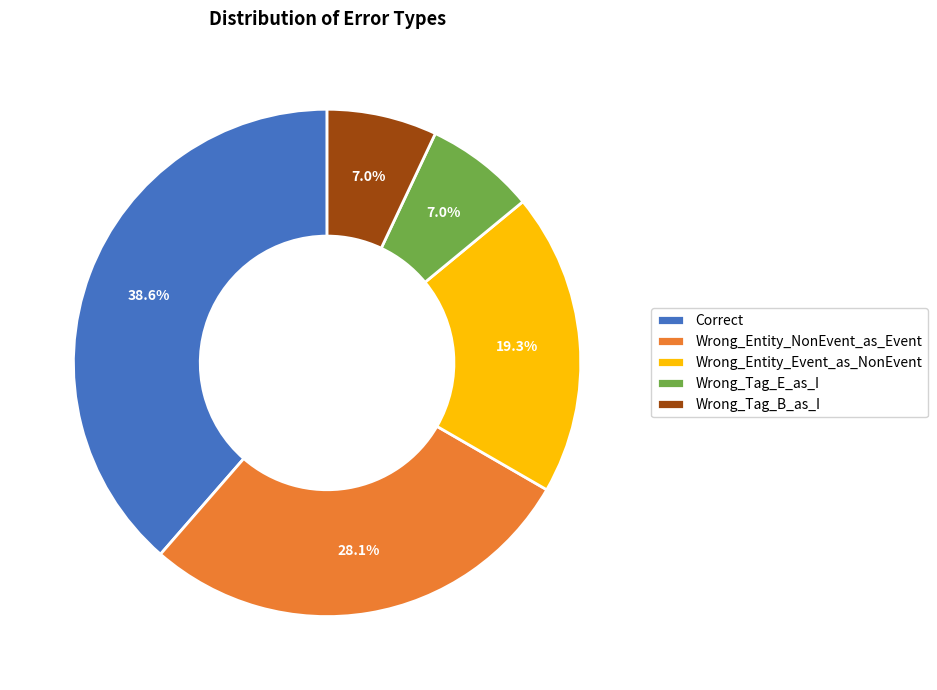

Count the number of slices in the pie.

5